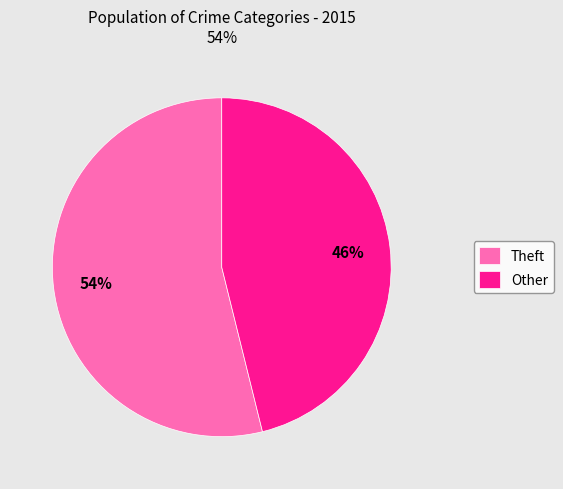

To the nearest percent, what percentage of the pie is Other?

46%